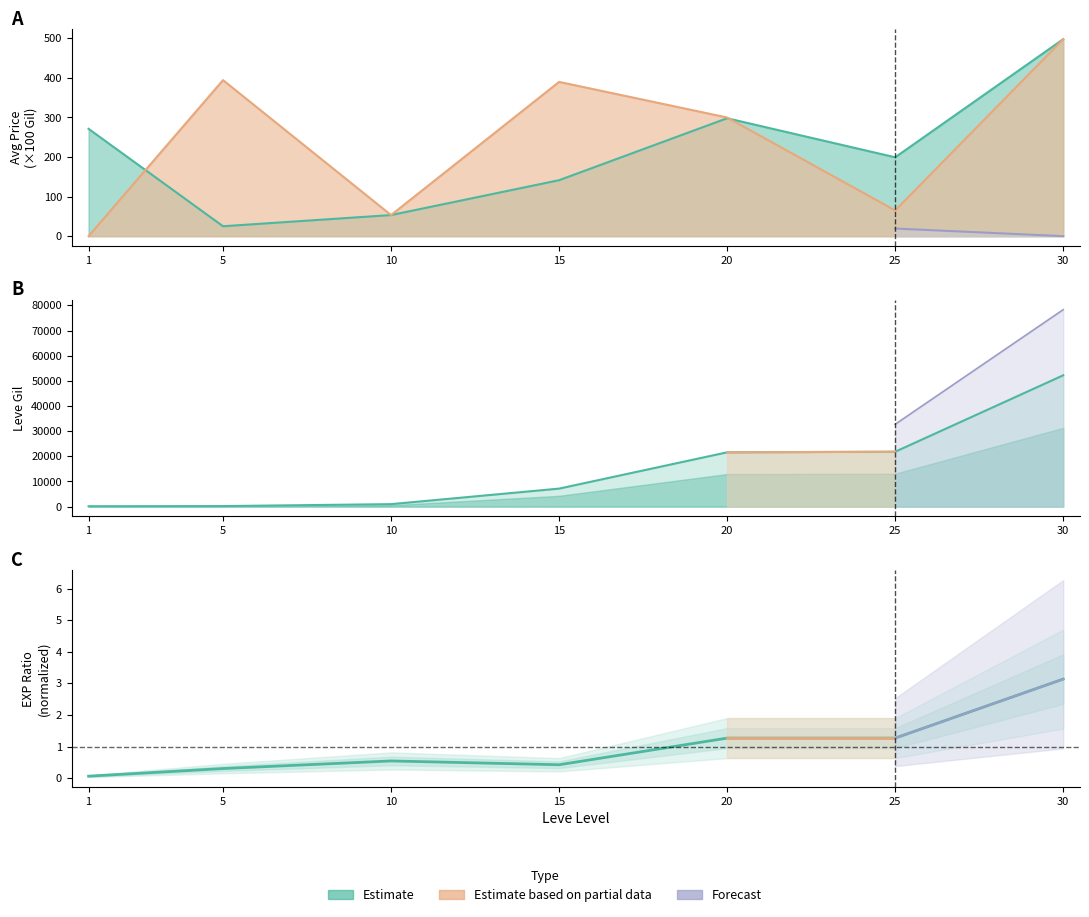

What value does the currentAveragePrice series have at 1?

271.3